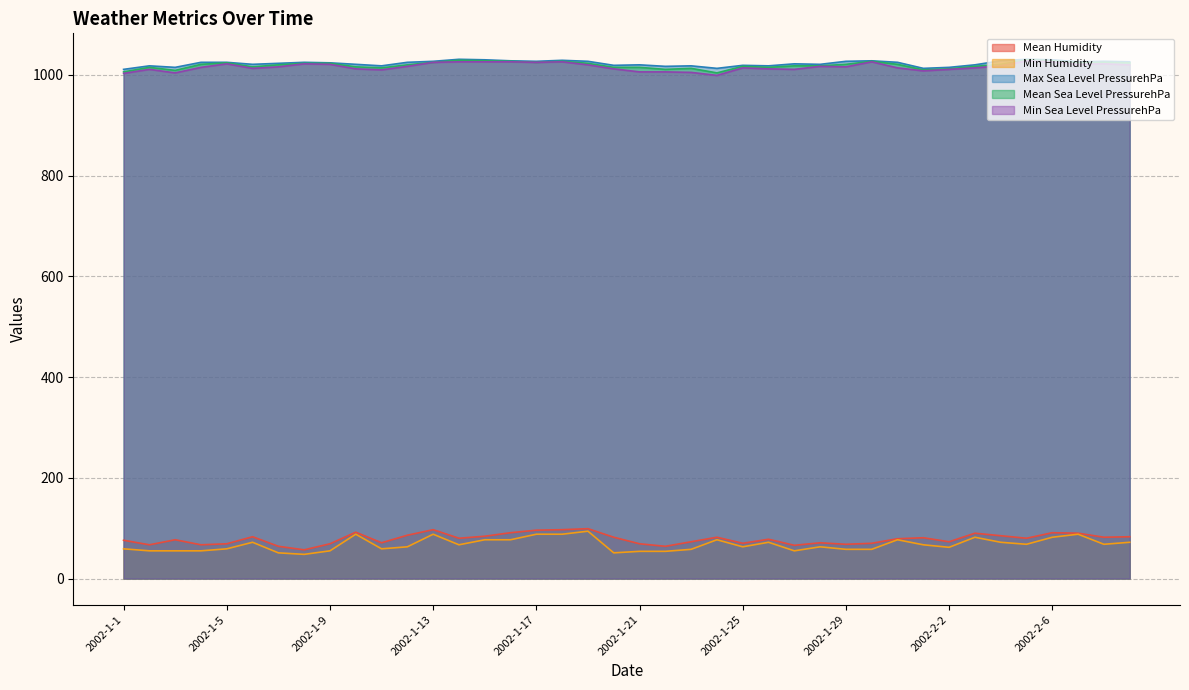

List the series in order of their peak value, lowest first.

Min Humidity, Mean Humidity, Min Sea Level PressurehPa, Mean Sea Level PressurehPa, Max Sea Level PressurehPa